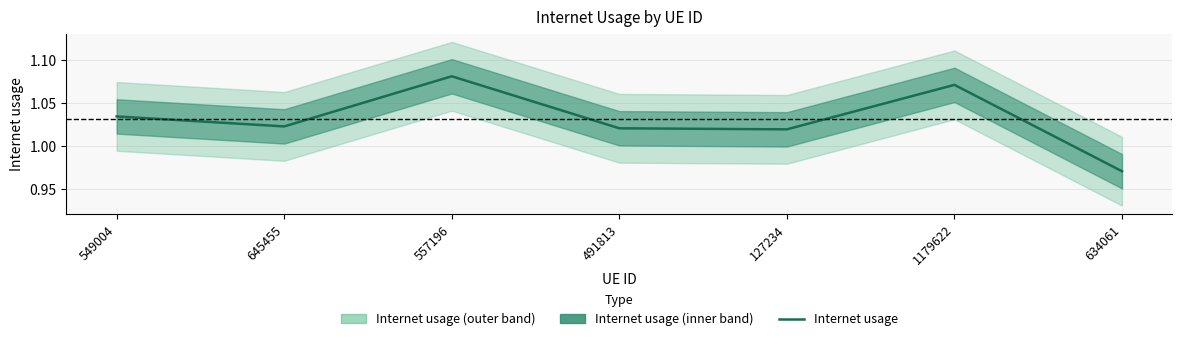

How many interior local peaks (higher than both neighbors) does the data have?

2